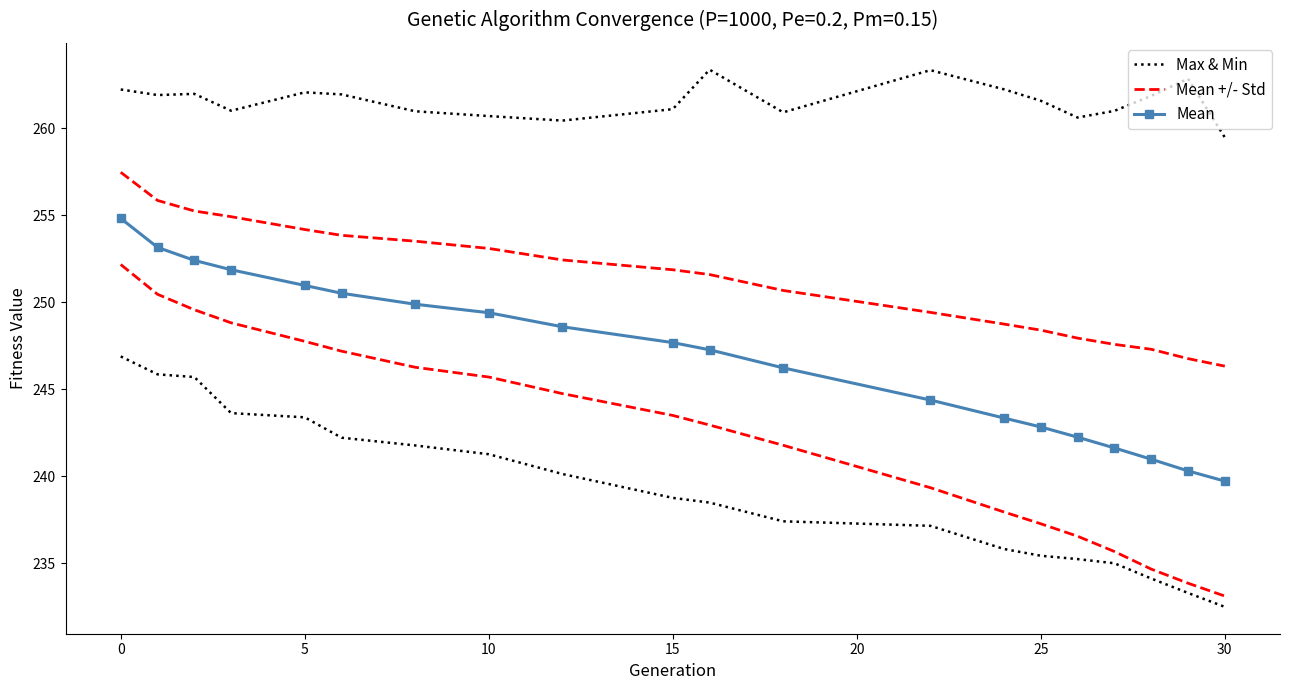

True or false: Mean has more than 0 interior local peaks.

False